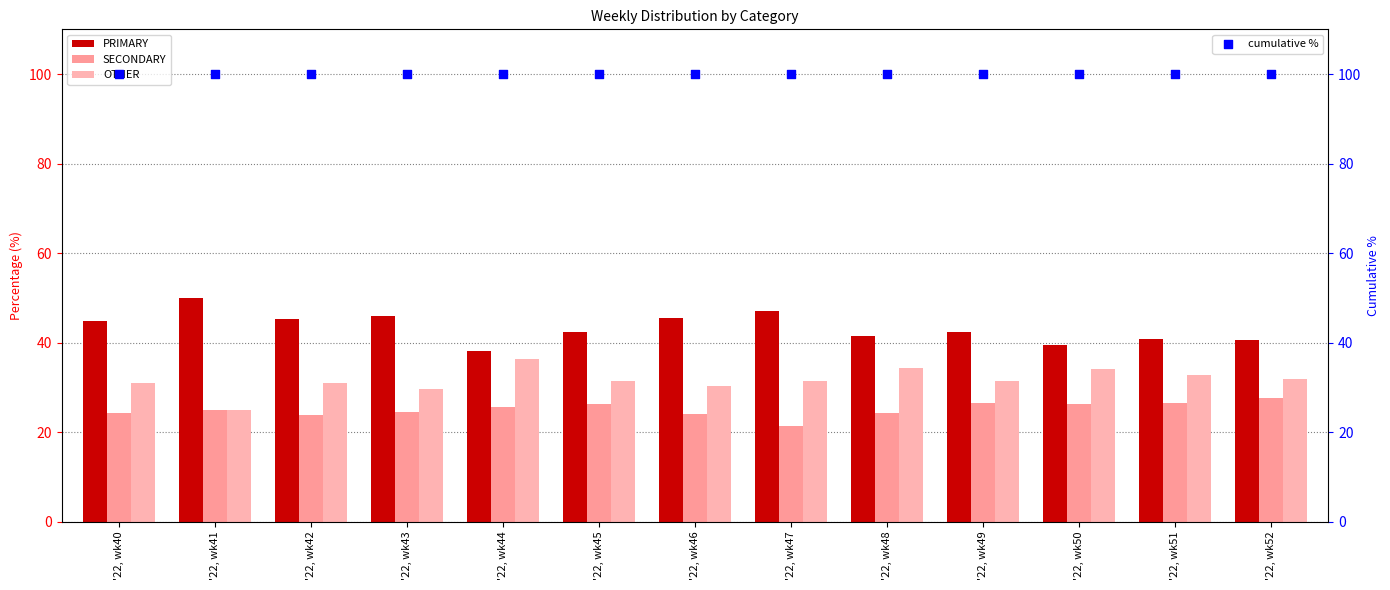

Which series has the largest total across all categories?

cumulative %